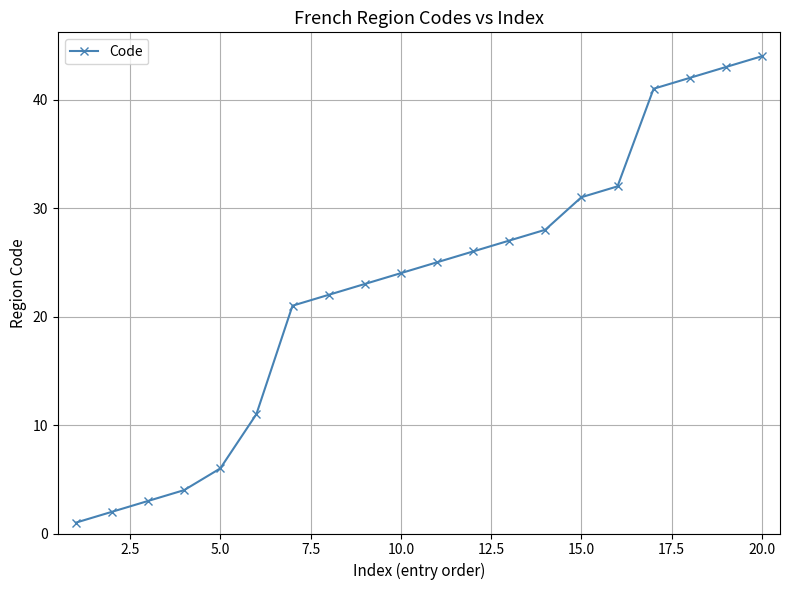

What is the sum of all values?

456